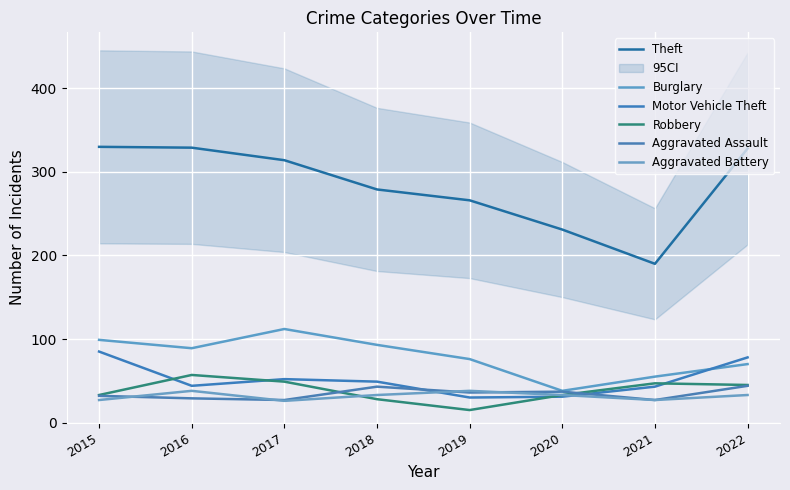

True or false: Theft and Aggravated Assault intersect in this chart.

False